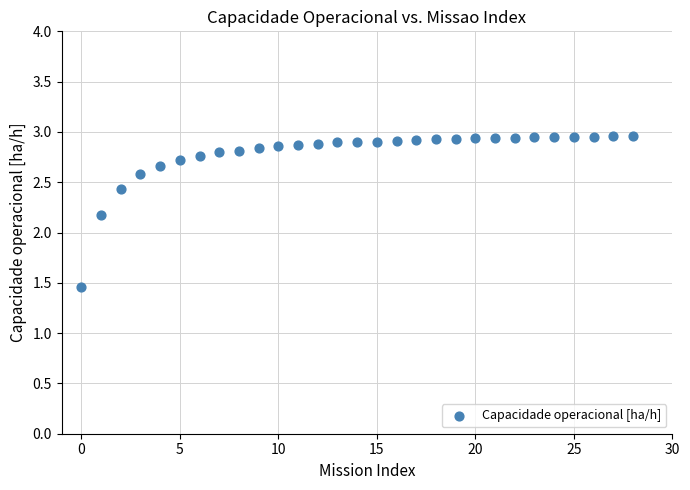

What Y value in the scatter plot is closest to 2?

2.2